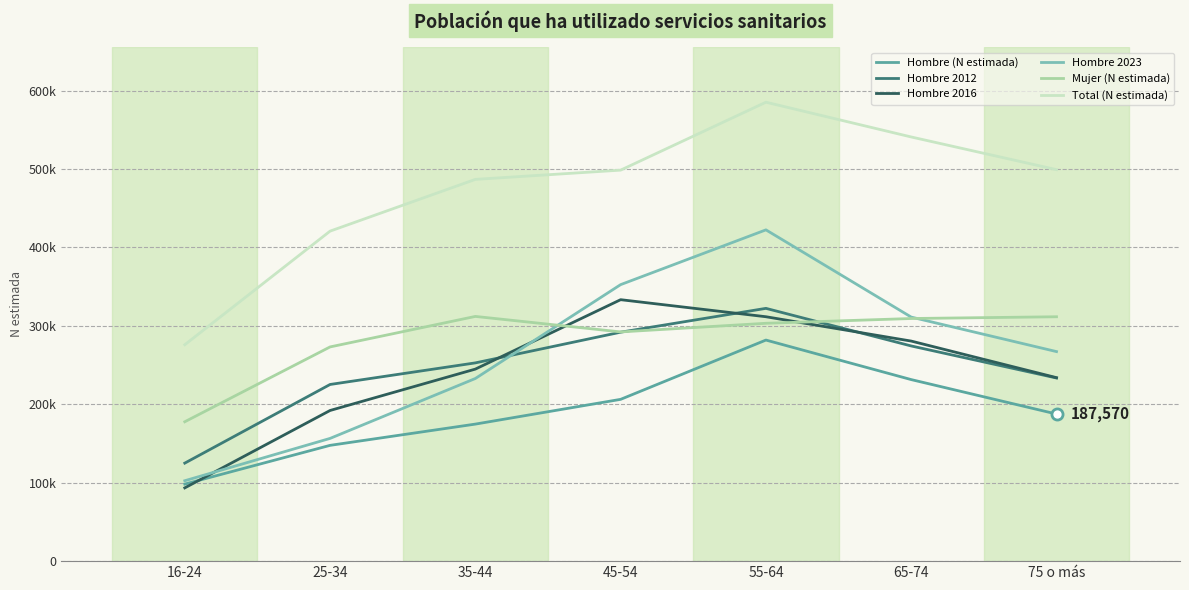

At which label does Mujer (N estimada) reach its minimum?

16-24